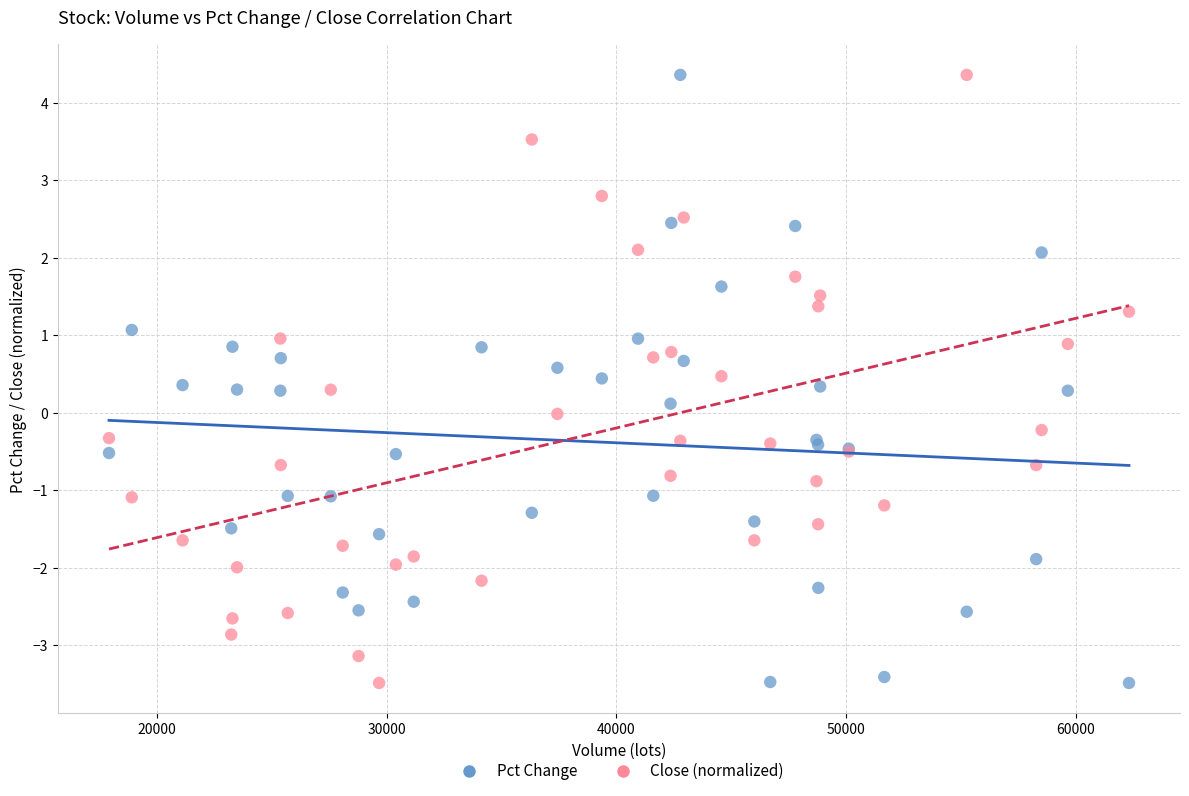

What is the X range (max minus min) for the scatter plot?

44422.8